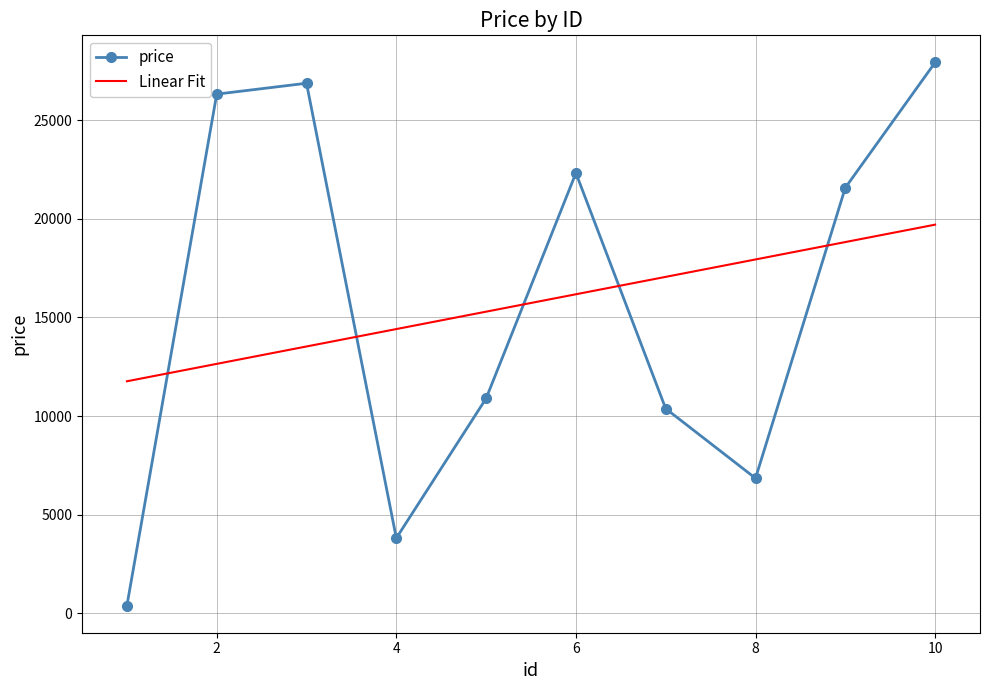

What is the difference between the maximum and minimum values?

27525.9